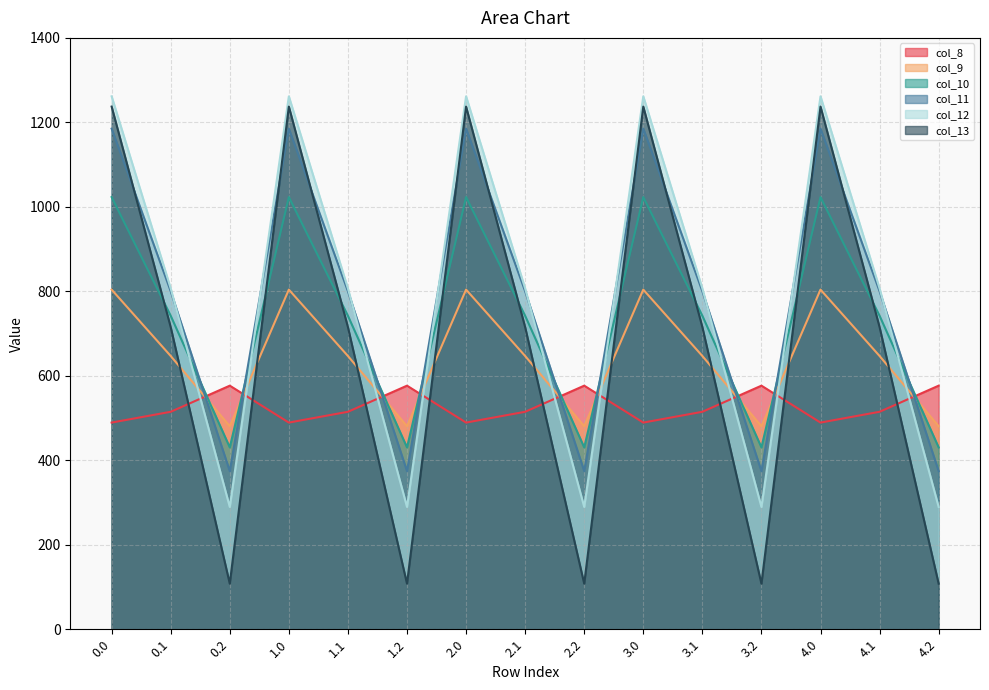

How many values in the col_12 series exceed 806?

10